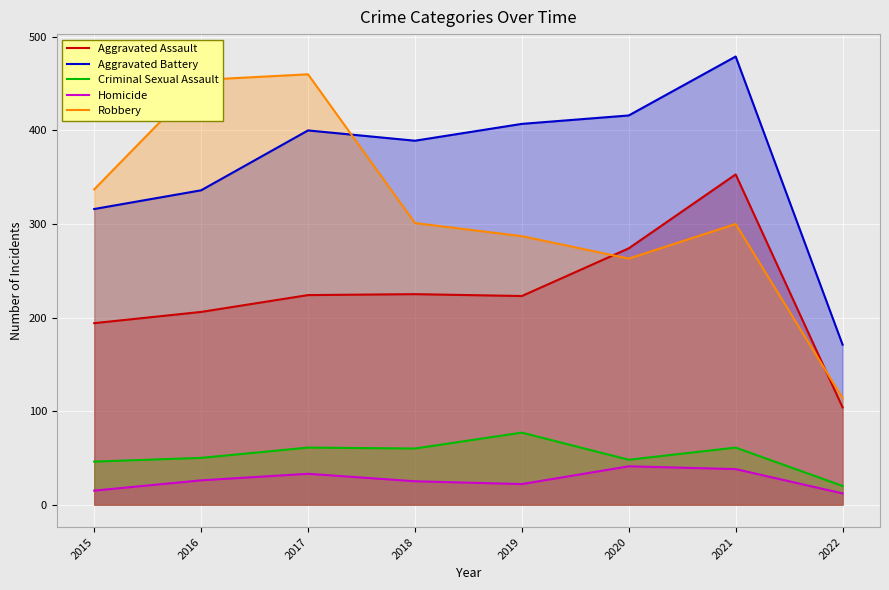

What is the difference between the second highest and second lowest values in the Aggravated Assault series?

80